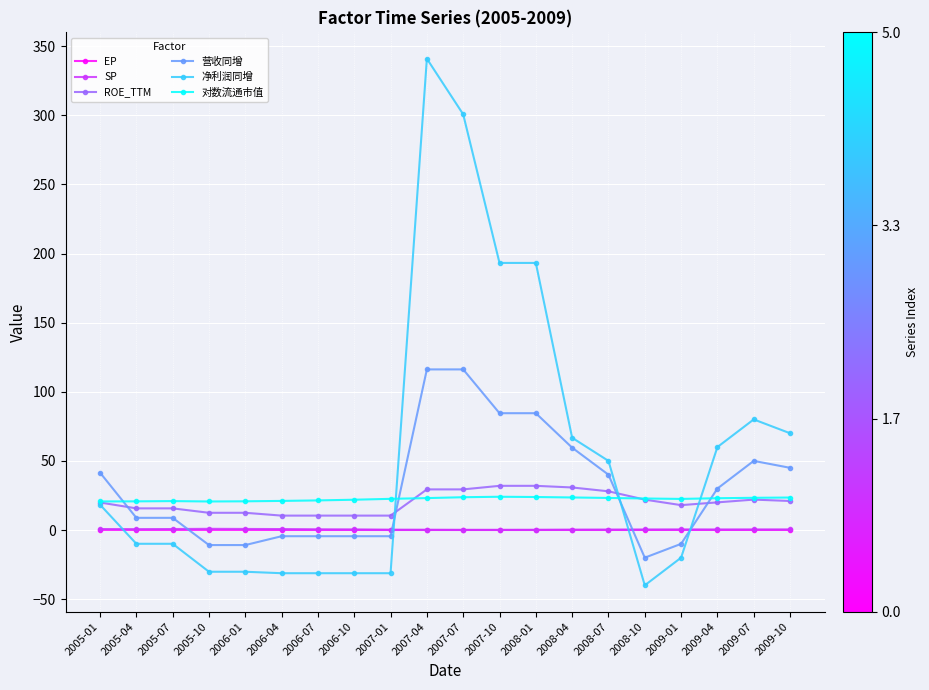

True or false: EP and 对数流通市值 cross at least once.

False